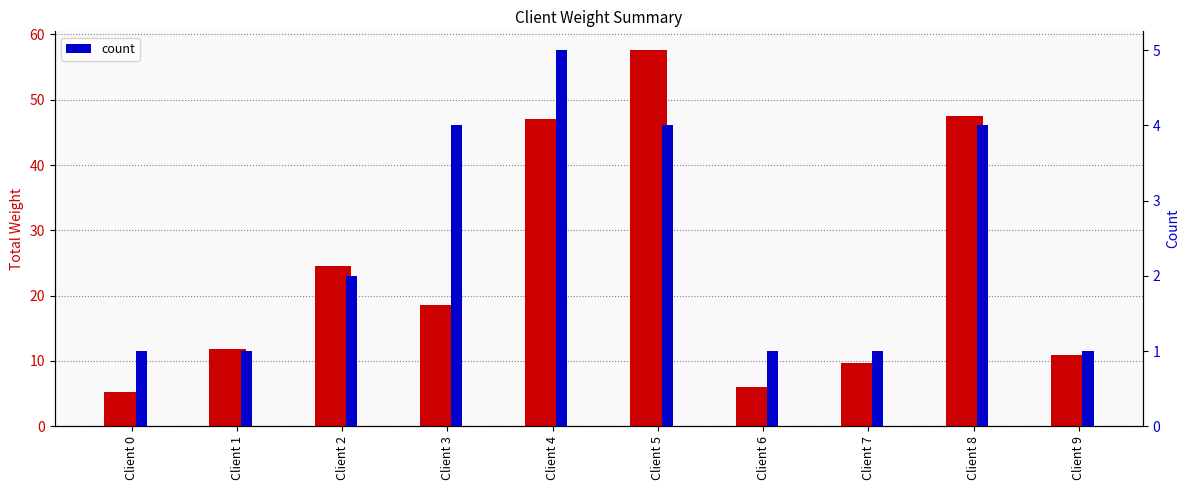

What is the maximum value shown in the chart?

57.6